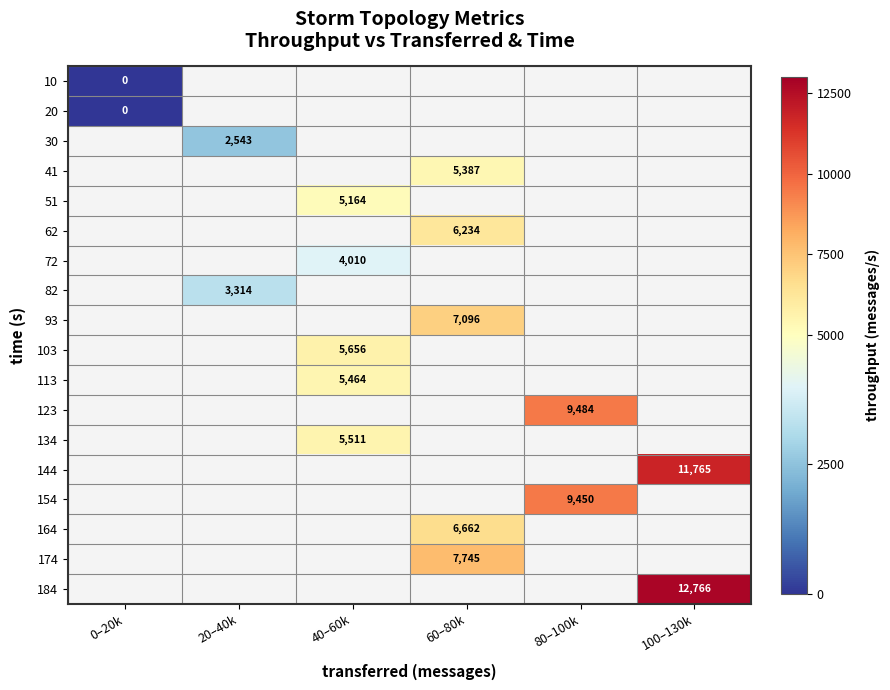

How many distinct data groups are displayed?

18